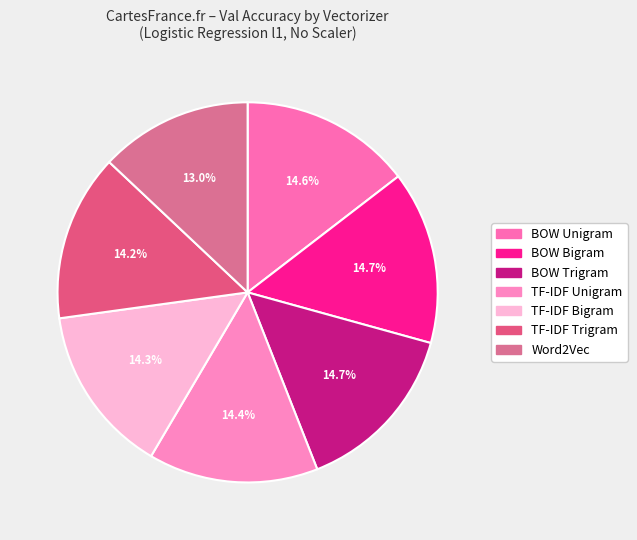

What is the smallest slice in the pie chart?

Word2Vec